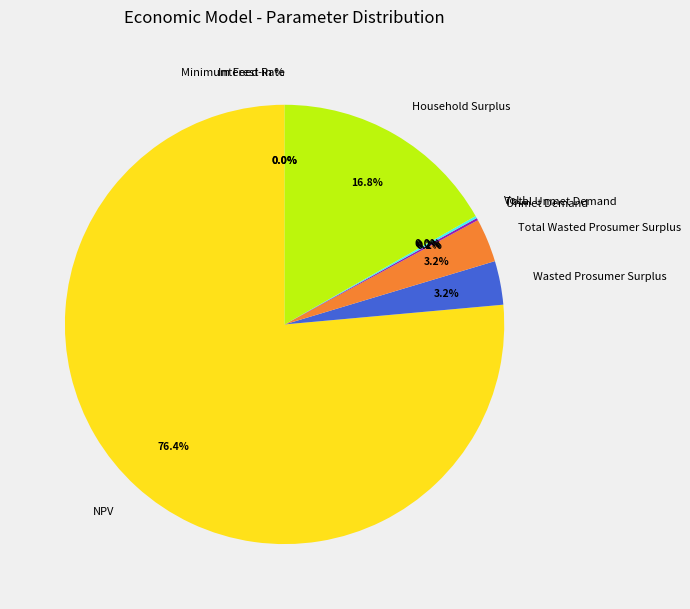

Is it true that NPV is 87% of the pie?

False